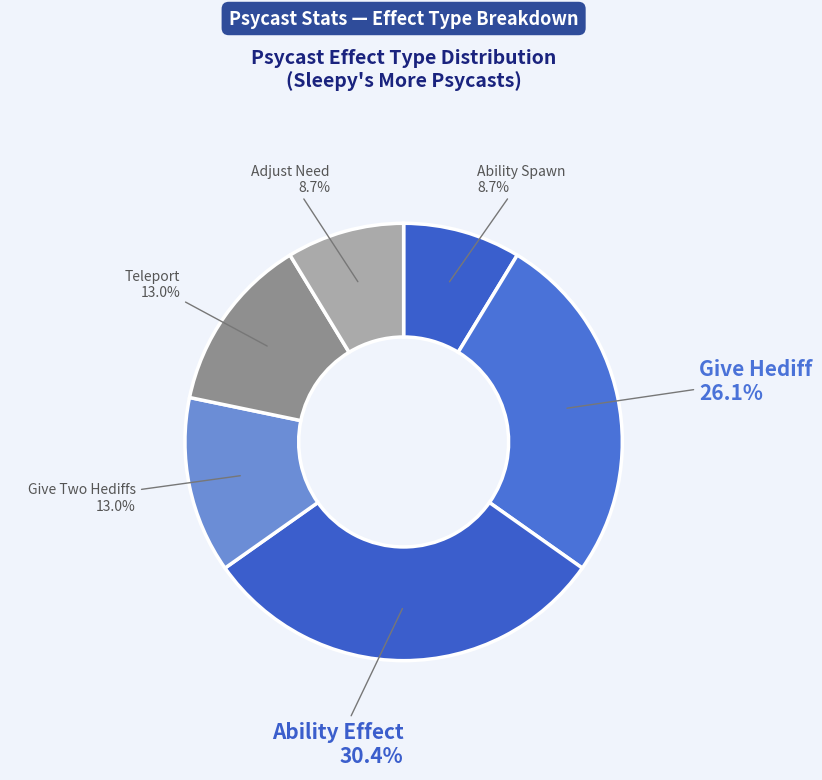

How much of the chart is everything except Give Hediff?

73.9%